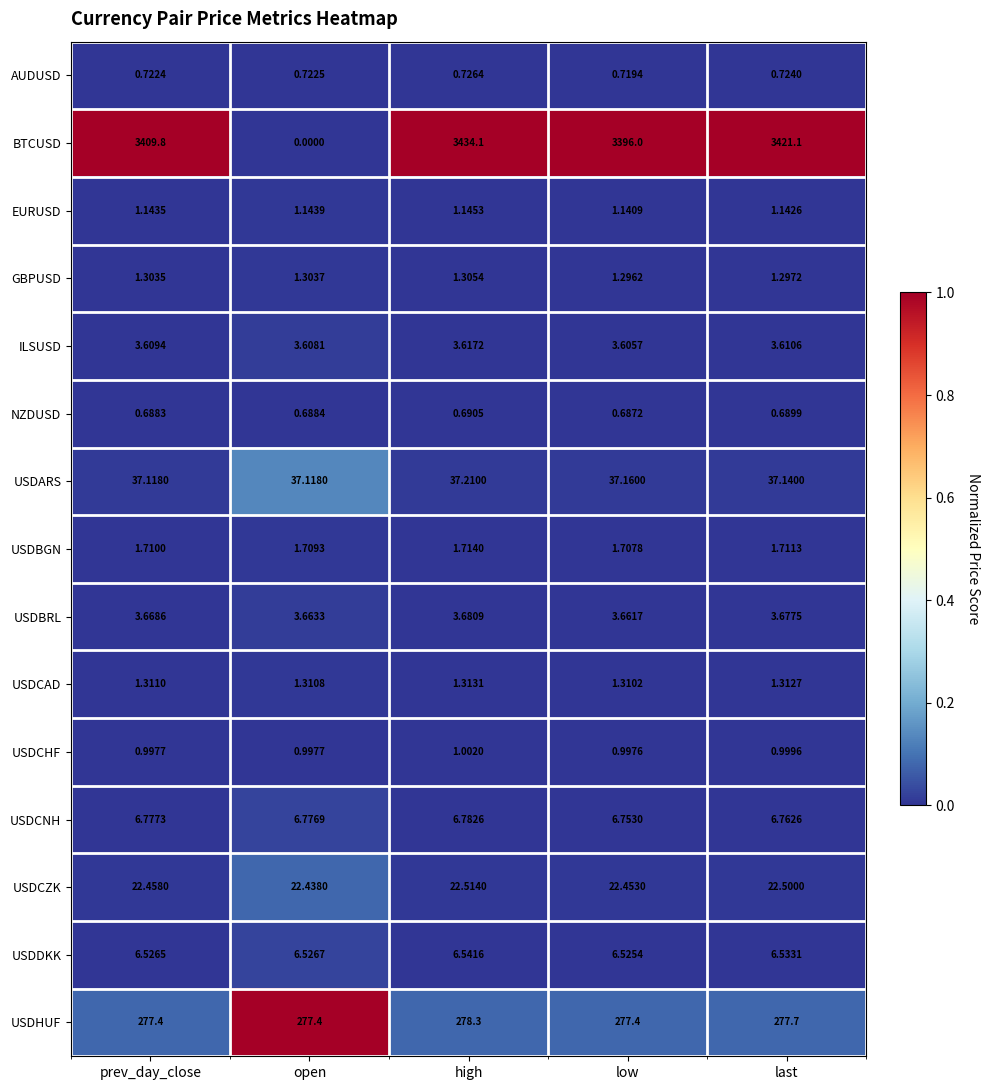

Count the number of categories in the chart.

5